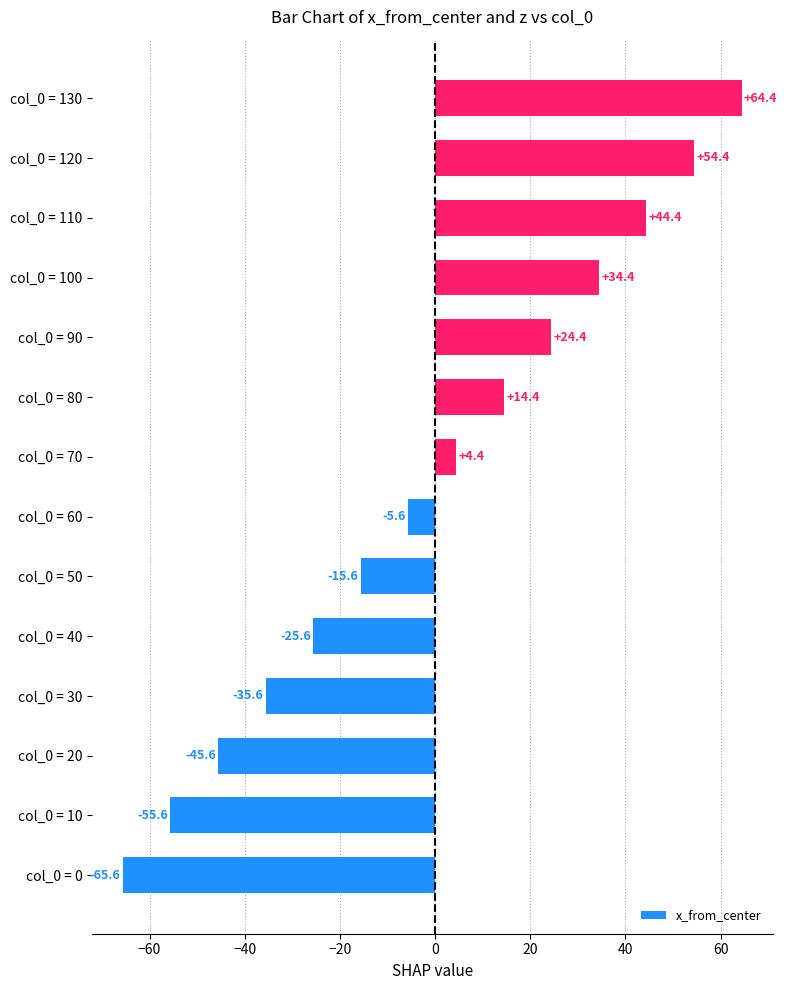

Which label corresponds to the largest value in the chart?

col_0 = 130